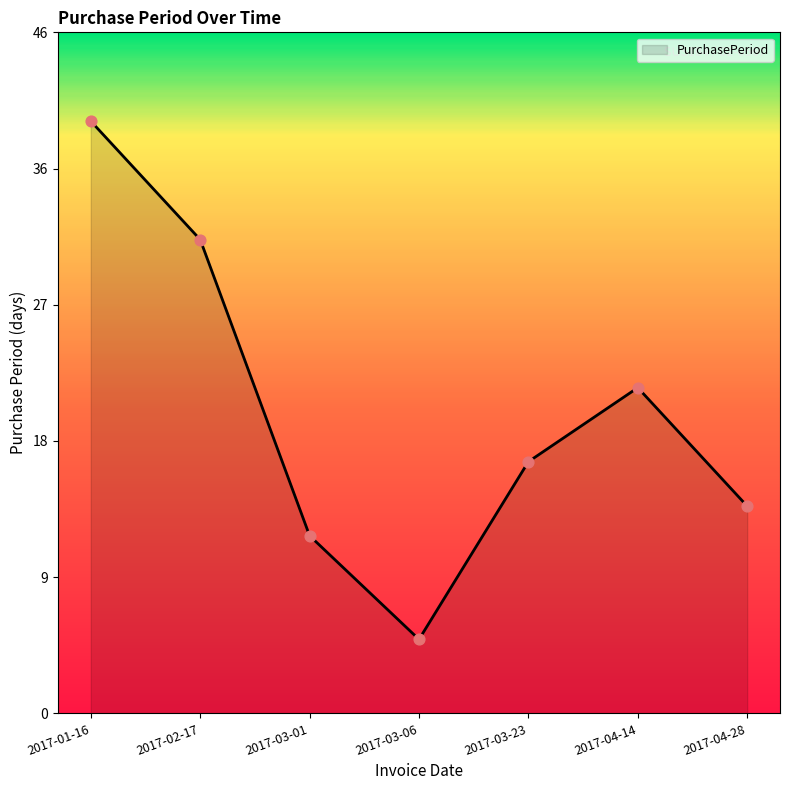

Approximately how many times larger is the value at 2017-04-14 compared to 2017-03-01?

1.8